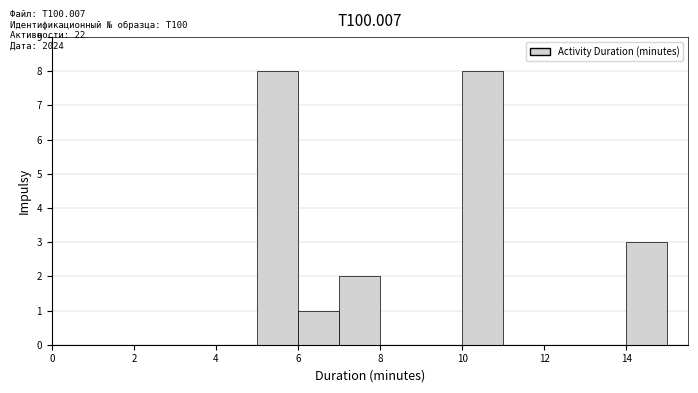

Reading left to right, transcribe this chart: for each bar, give the range it covers on the x-axis and its height. The values are not printed on the chart, so give them approximately, as read against the axis.

5 to 6: 8
6 to 7: 1
7 to 8: 2
8 to 9: 0
9 to 10: 0
10 to 11: 8
11 to 12: 0
12 to 13: 0
13 to 14: 0
14 to 15: 3